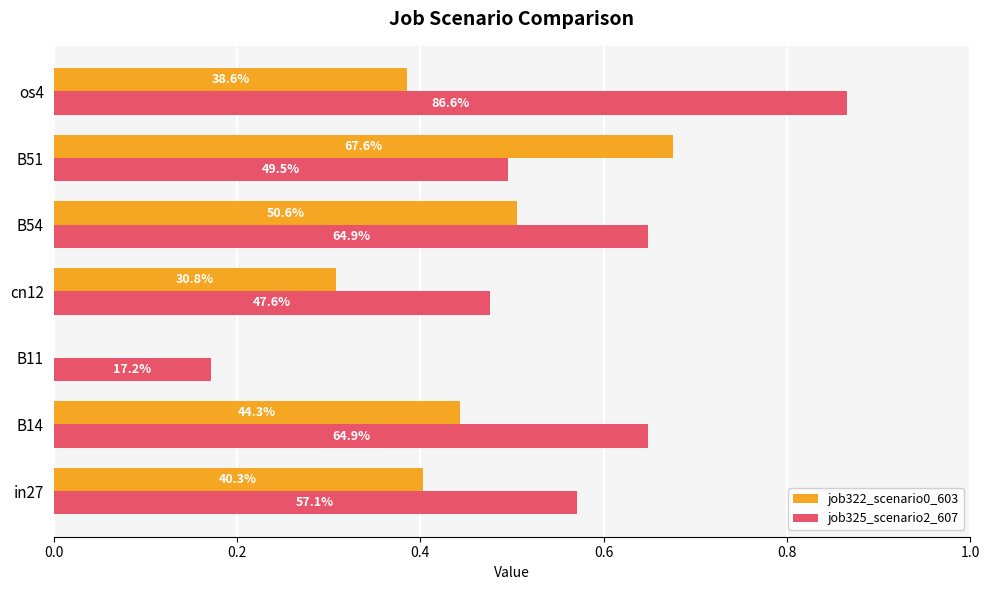

What are all the series names shown in the legend?

job322_scenario0_603, job325_scenario2_607